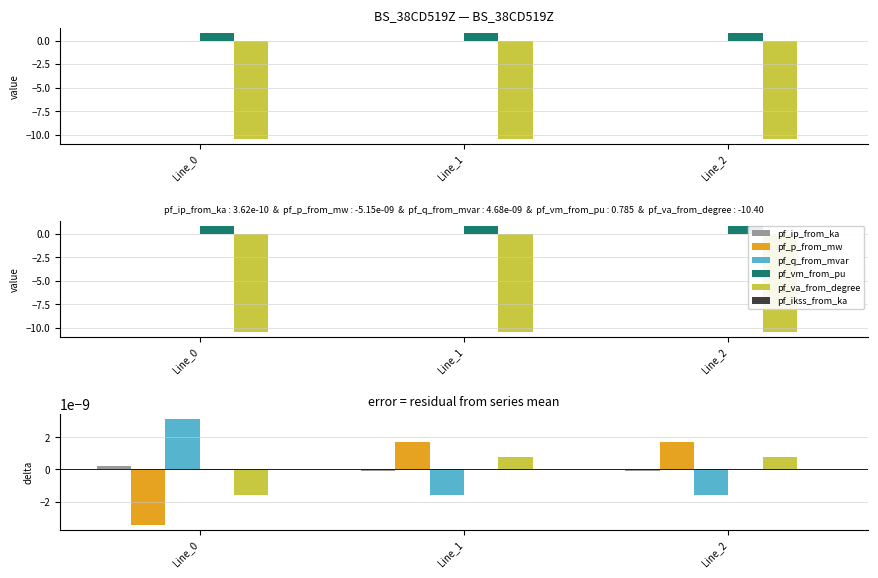

Are the bars grouped side by side (vs. stacked)?

Yes